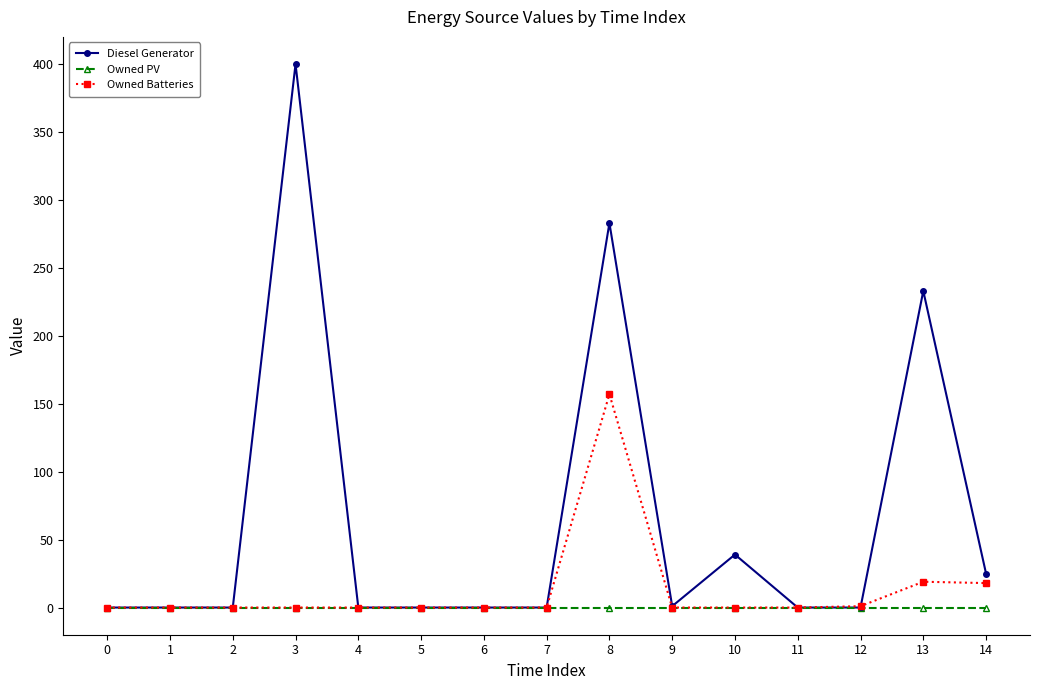

What is the sum of all Owned Batteries values?

195